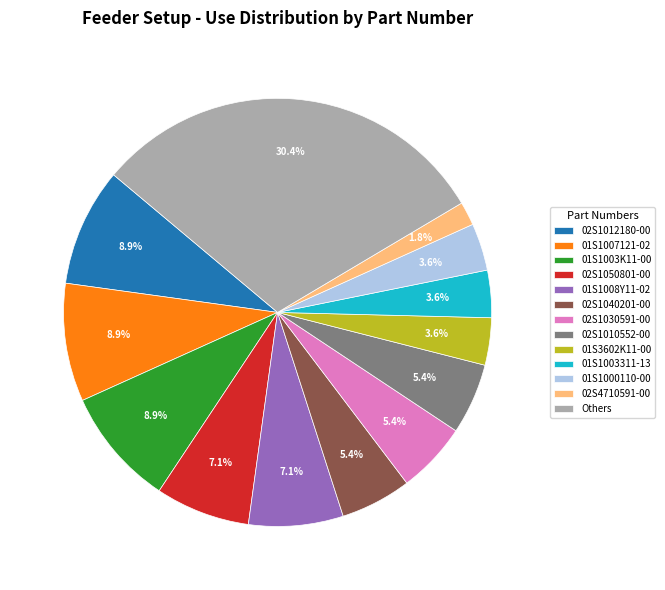

What is the largest slice in the pie chart?

Others